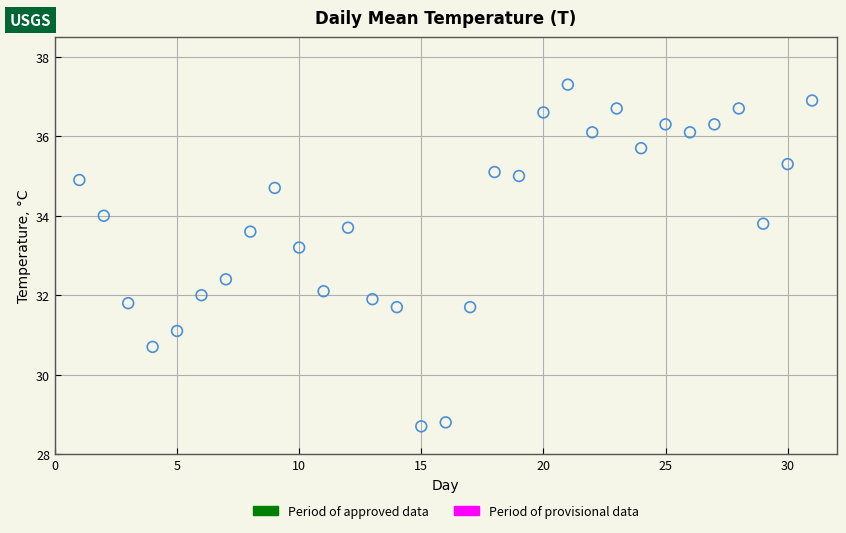

What is the range of X values (max minus min)?

30.0